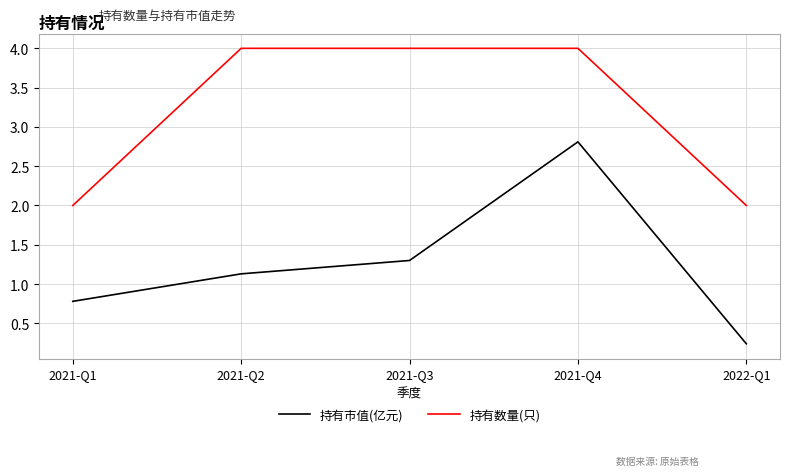

The 持有数量(只) series shows 4.0 at 2021-Q3. True or false?

True